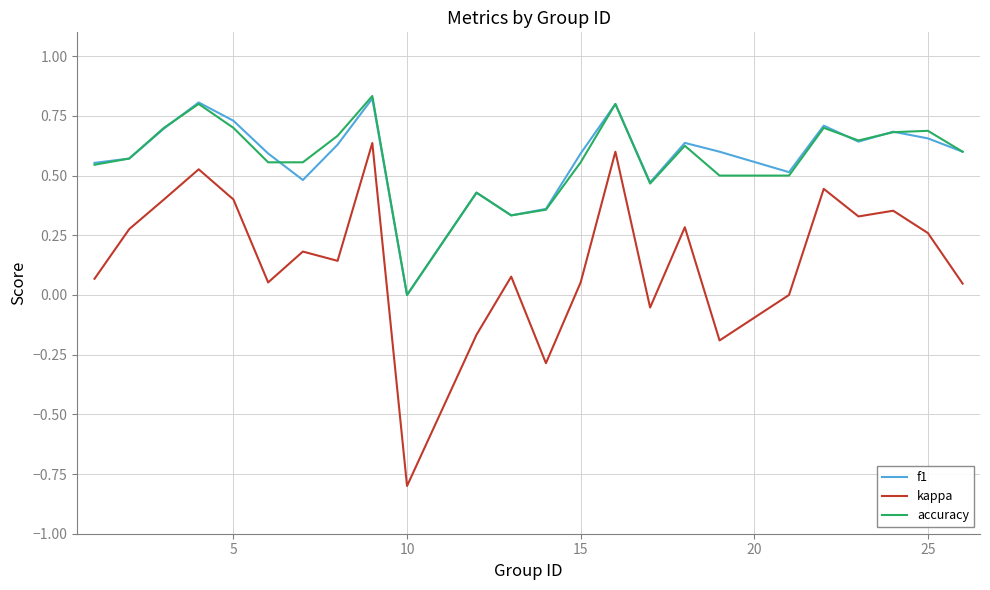

What are all the series names shown in the legend?

f1, kappa, accuracy